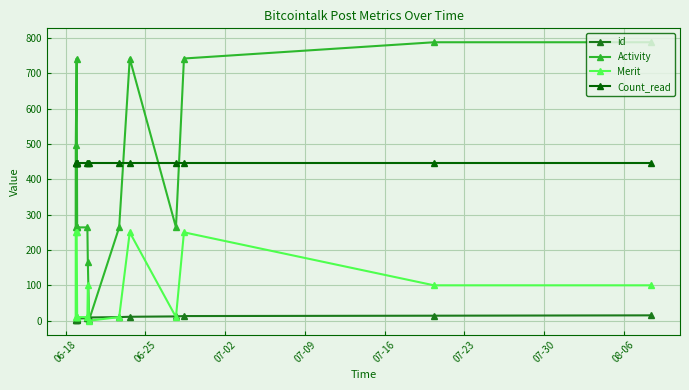

True or false: Count_read and Merit cross at least once.

False